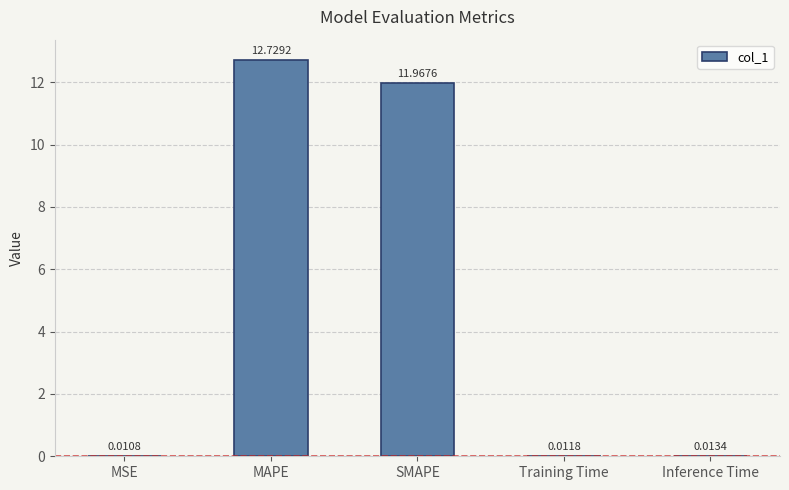

How many data points does each series have?

5